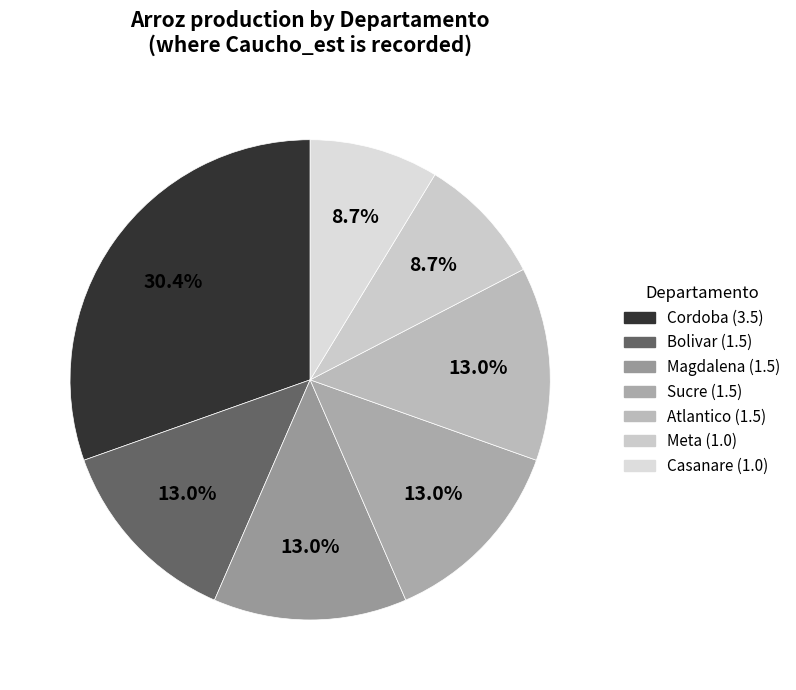

Do Sucre and Meta together represent more than half of the pie?

No